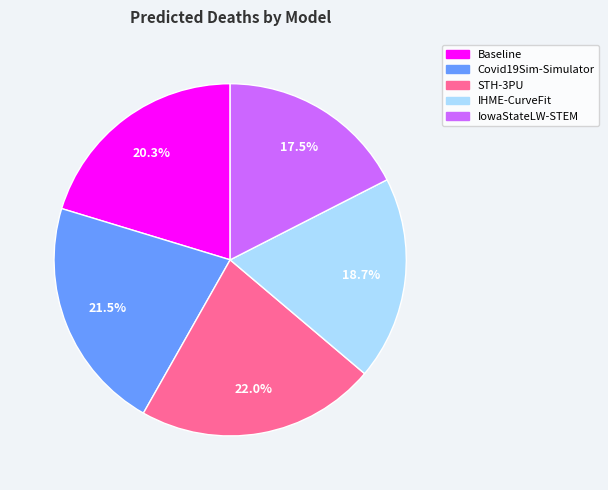

Count the number of slices in the pie.

5